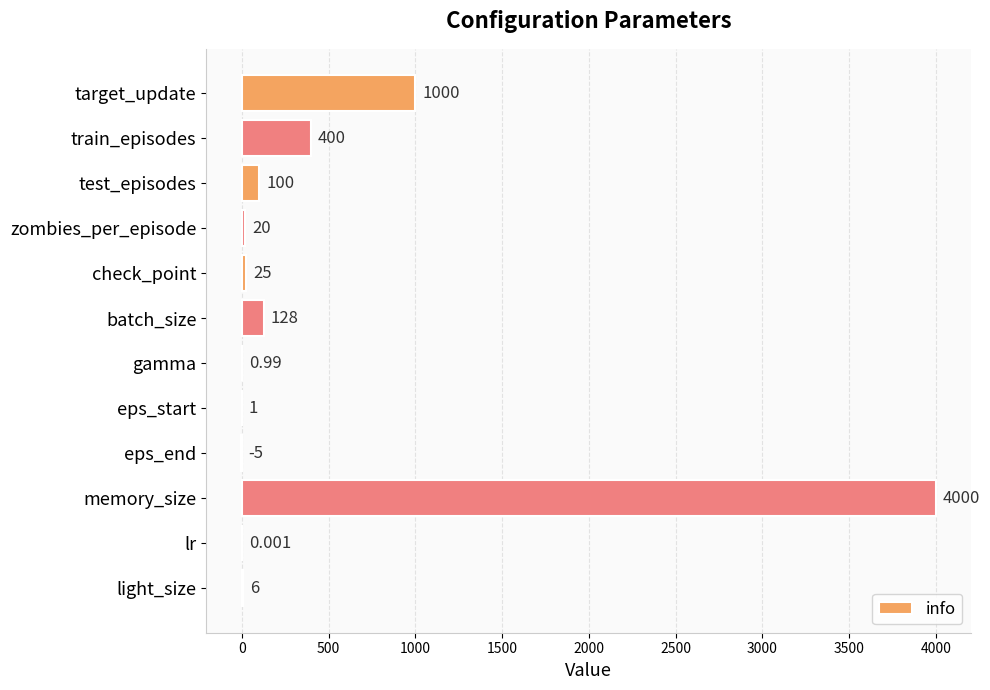

What is the maximum value shown in the chart?

4000.0